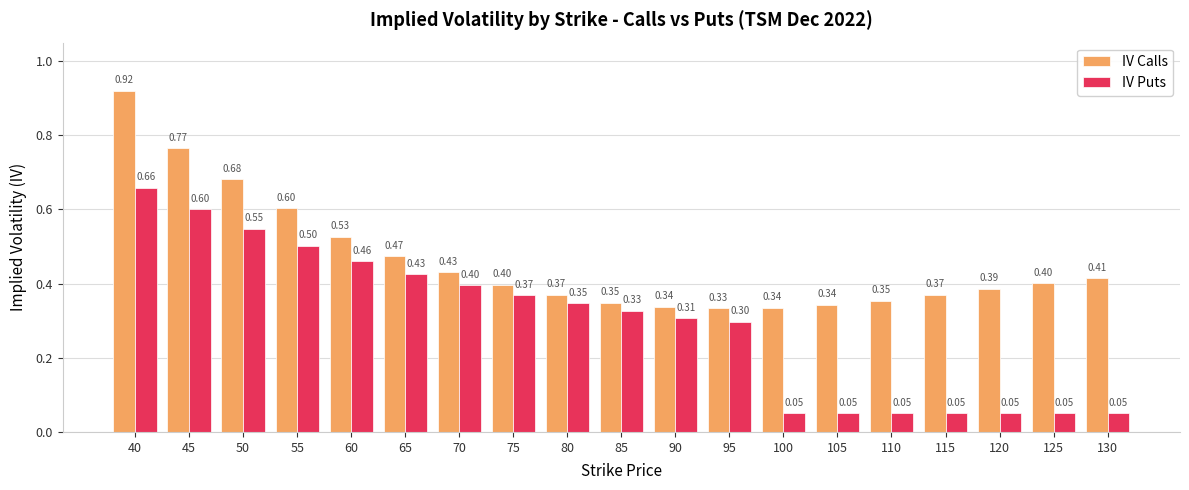

What is the difference between the highest and lowest values at 40?

0.3